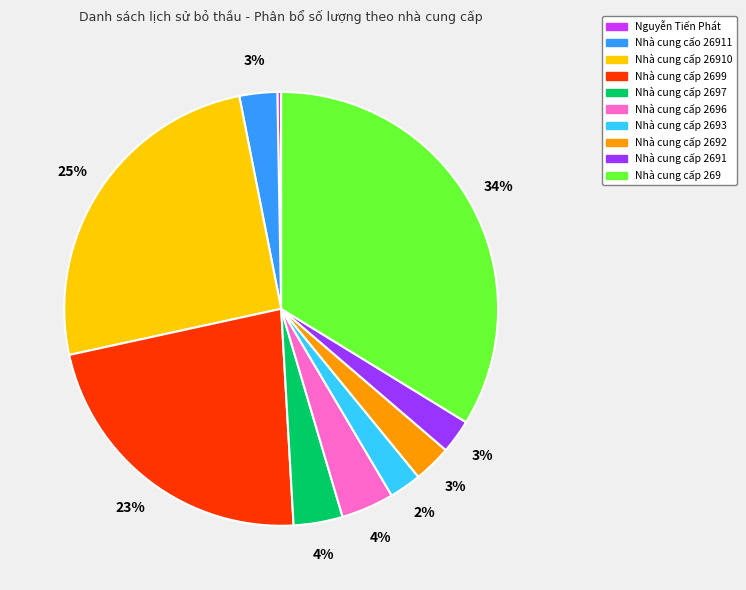

To the nearest percent, what percentage of the pie is Nhà cung cấp 269?

34%